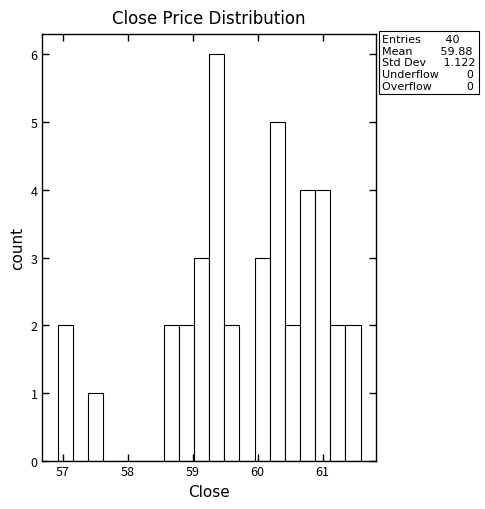

Read against the x-axis, roughly where is the centre of the tallest bar?

59.4